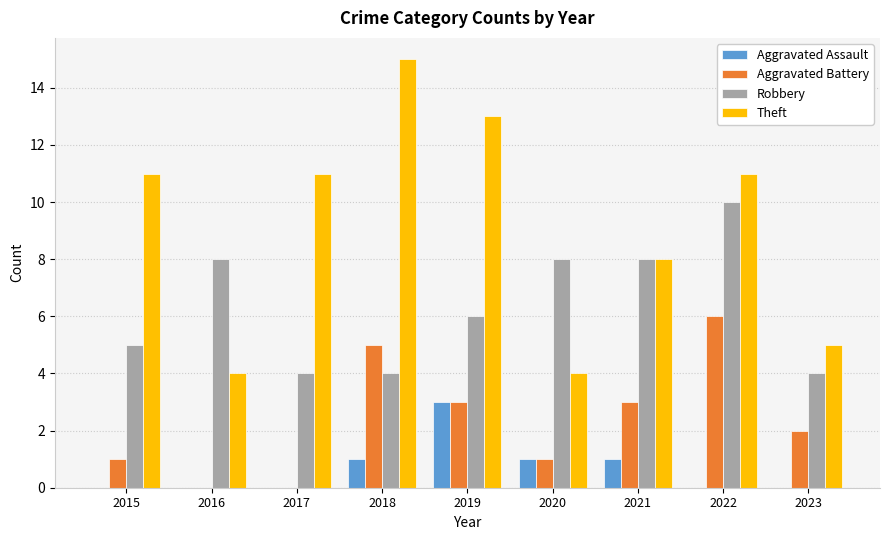

The value of Aggravated Battery at 2020 is 1. True or false?

True